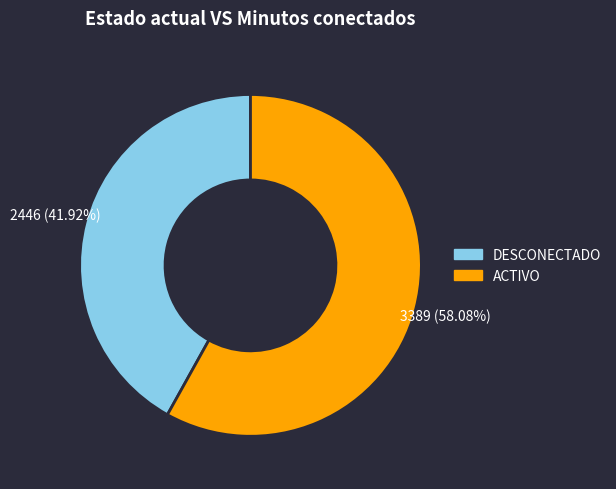

Is there any slice that represents more than half of the pie?

Yes